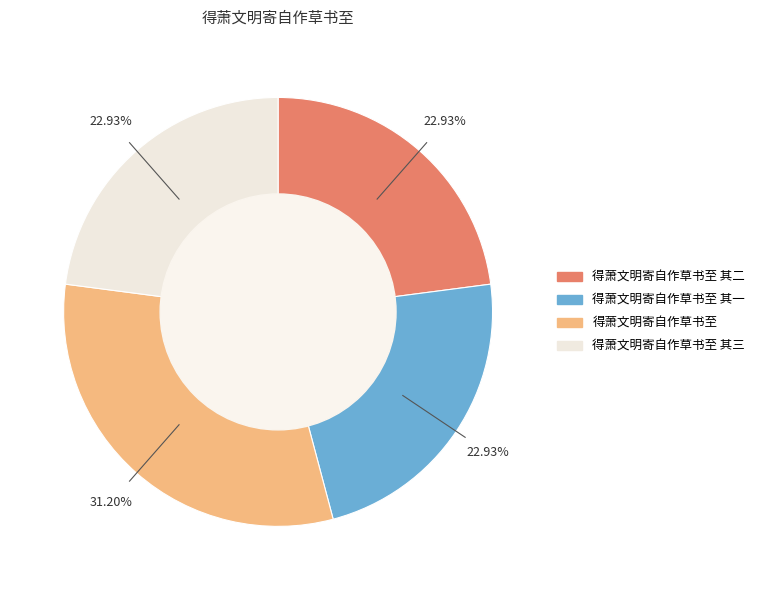

Is there a majority slice in this chart?

No